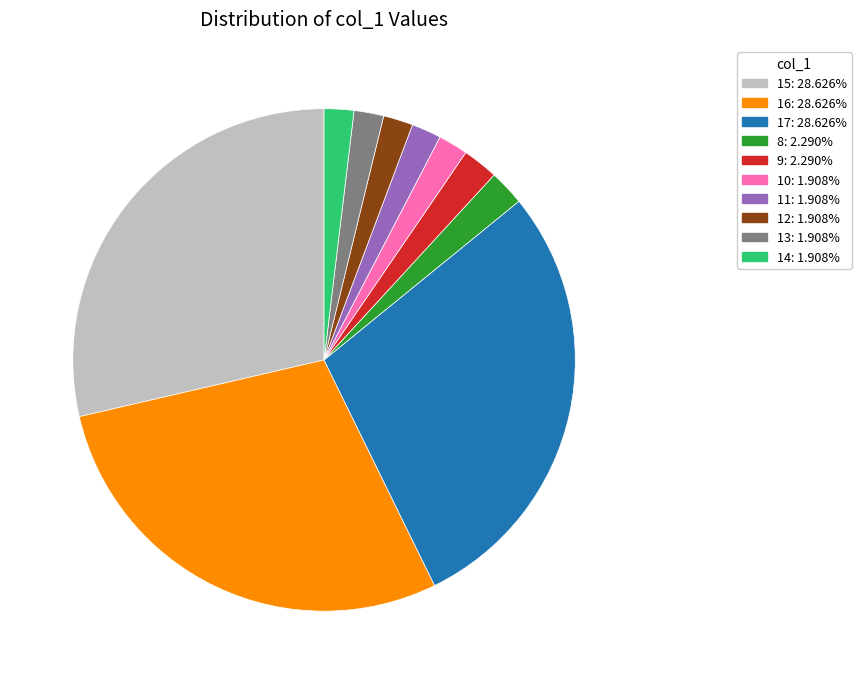

Is there a majority slice in this chart?

No